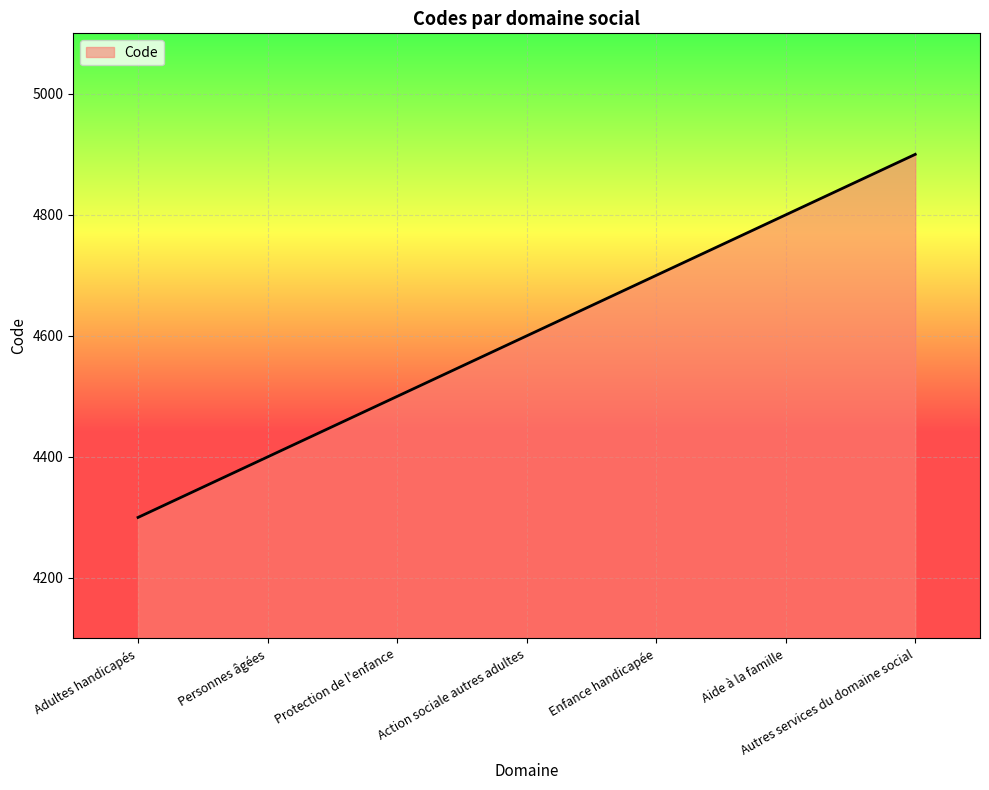

What position from the left is Aide à la famille?

6